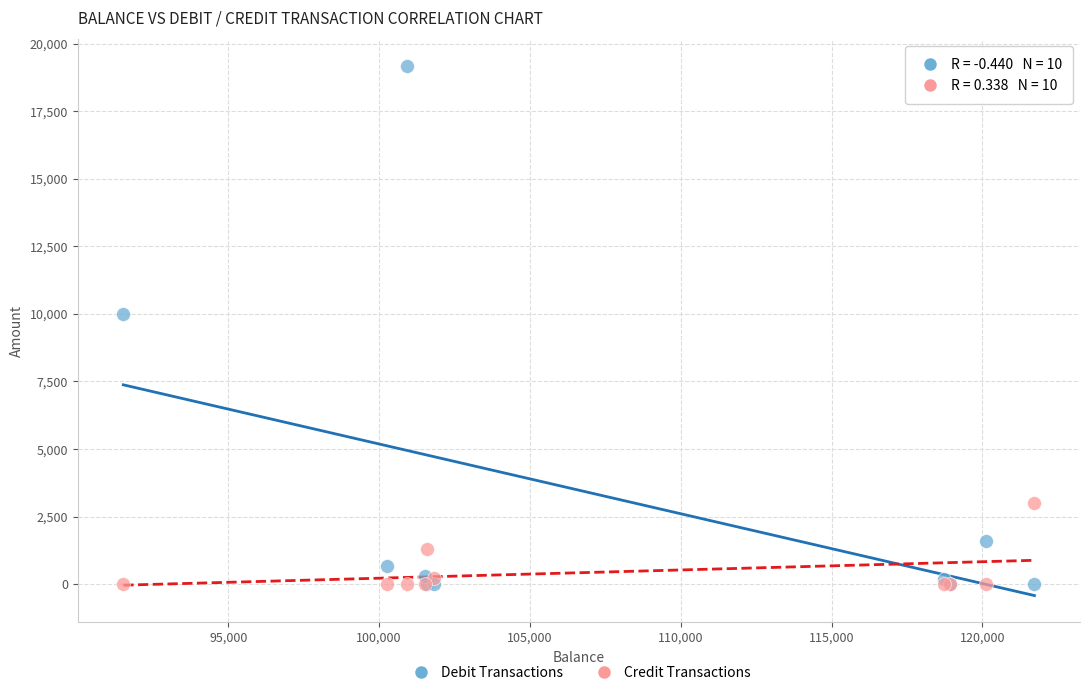

Across all series, what Y value is closest to 9587?

10000.0